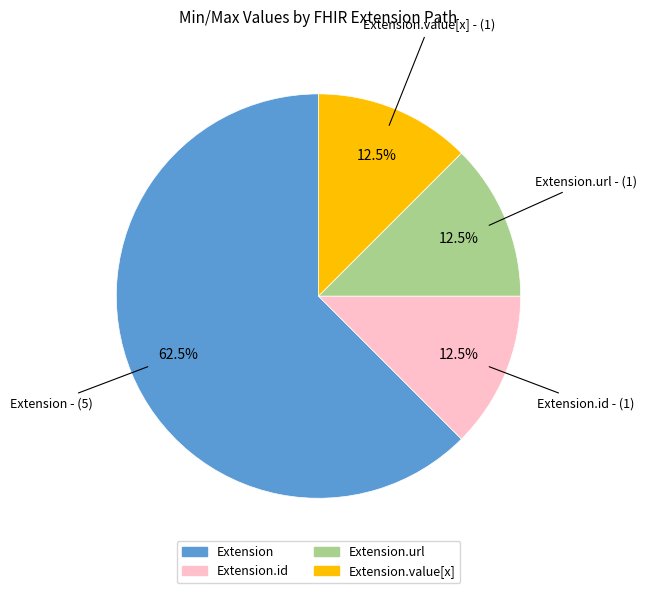

Count the number of slices in the pie.

4